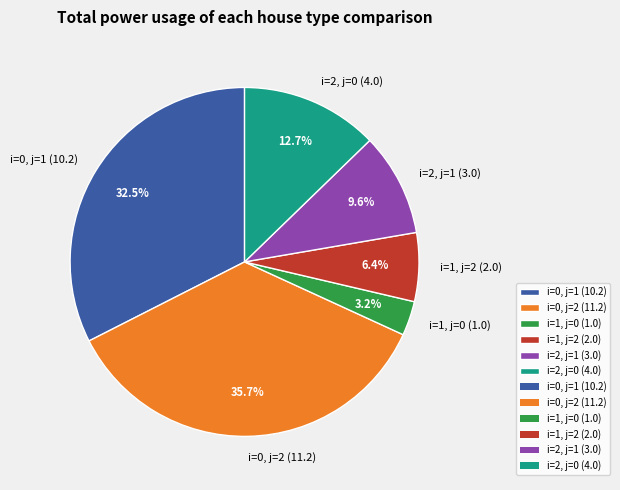

Is the sum of i=1, j=0 (1.0) and i=0, j=1 (10.2) greater than half?

No